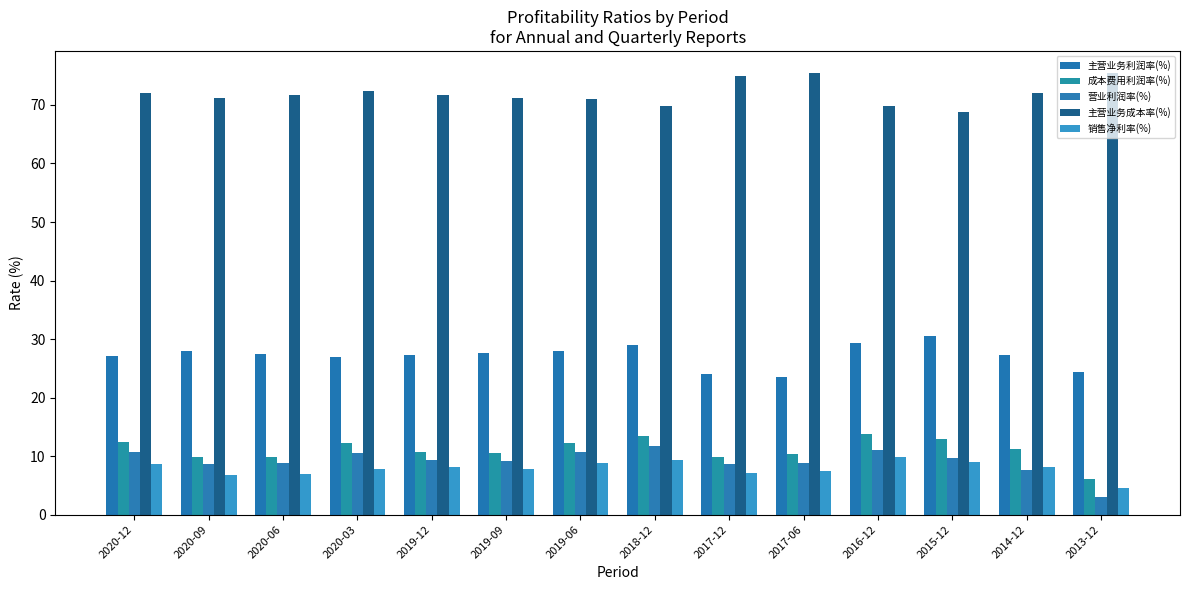

Which label corresponds to the smallest value in the chart?

2013-12